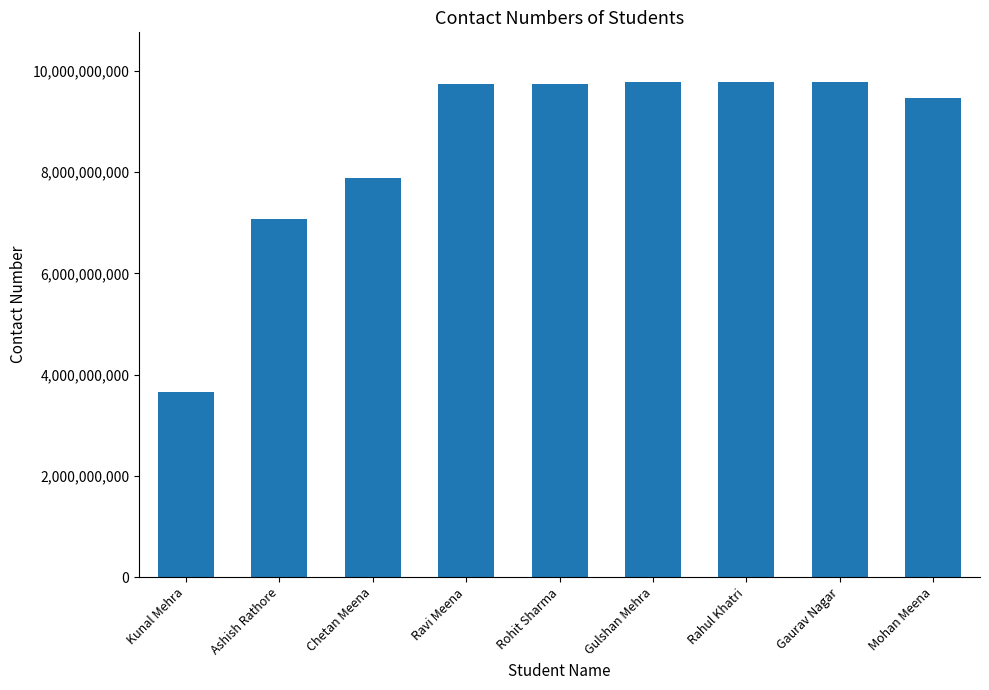

How many bars are there in total?

9